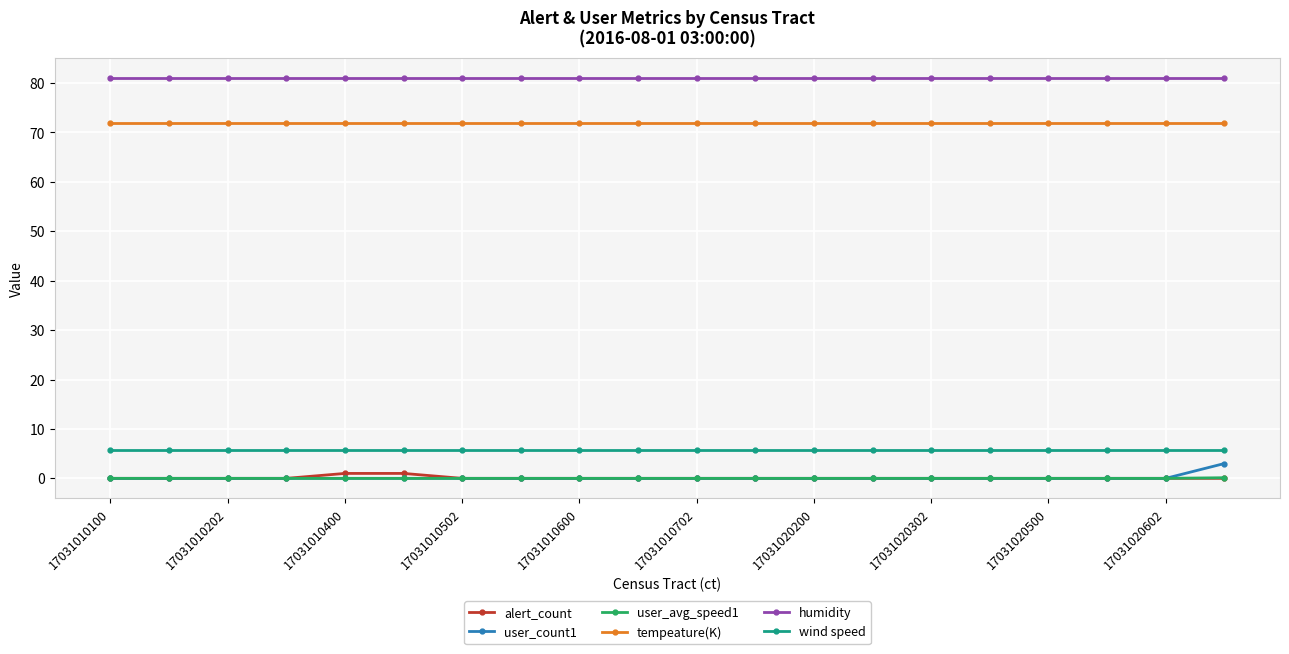

True or false: wind speed and humidity cross at least once.

False